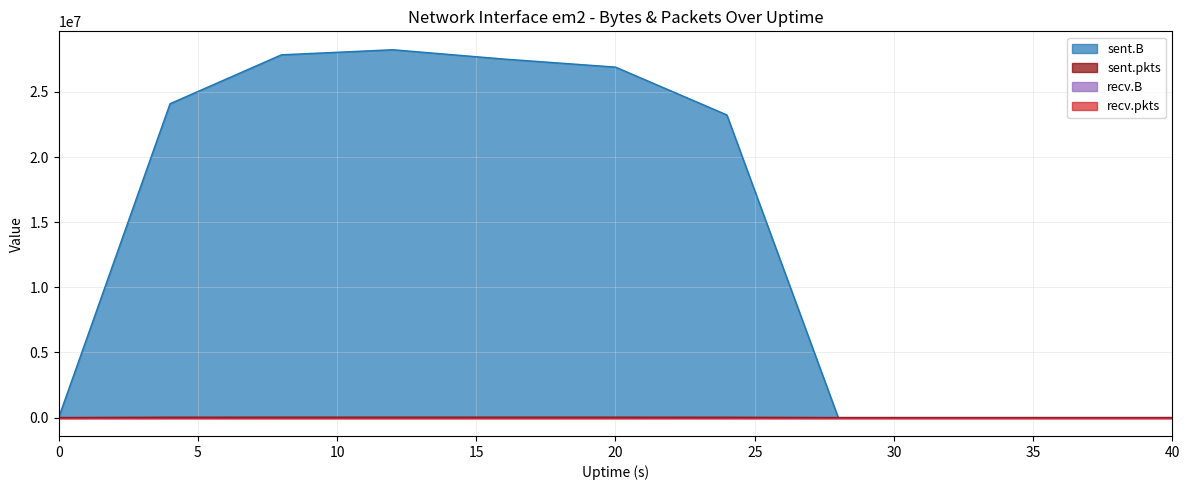

What is the difference between the maximum and second lowest values in the sent.B series?

28240560